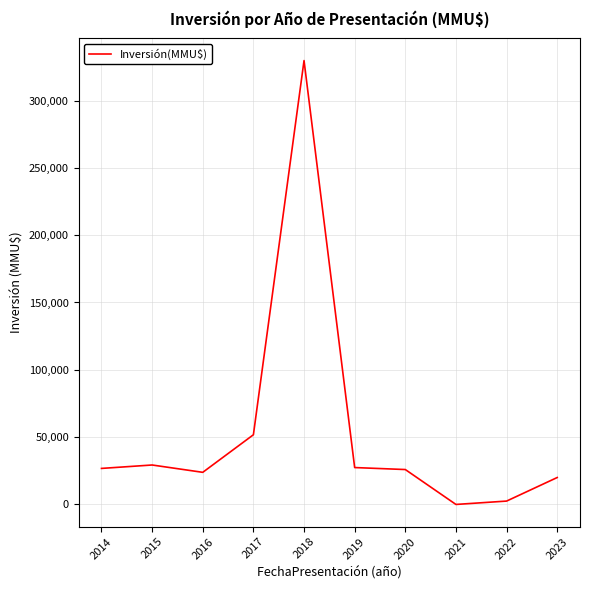

What is the difference between the maximum and minimum values?

329670